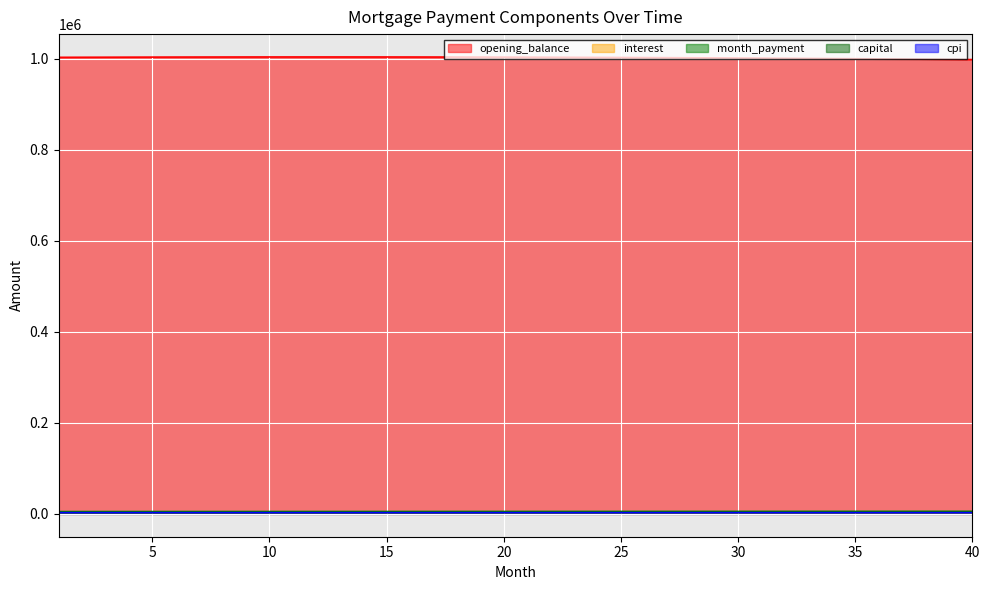

At which category does cpi reach its first local peak?

11